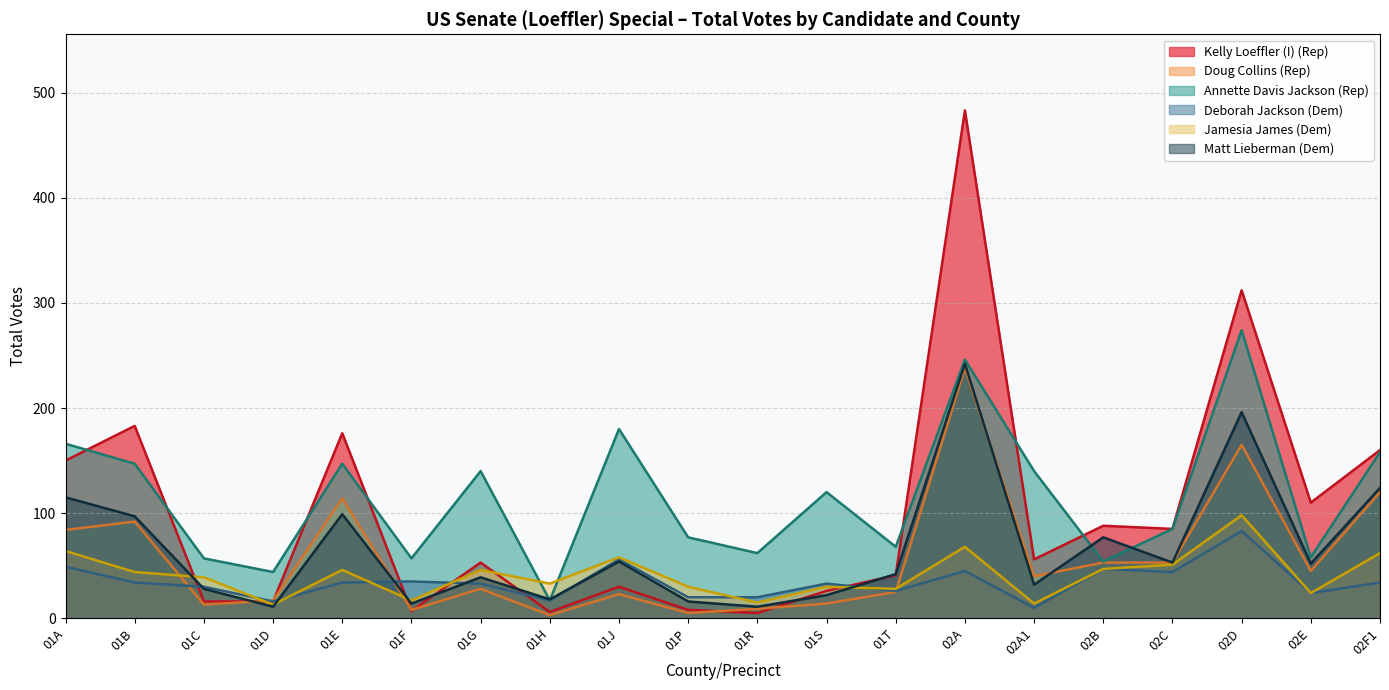

What is the maximum value for Doug Collins (Rep)?

238